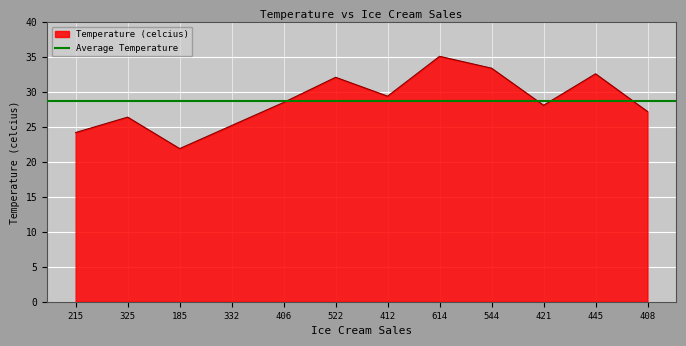

Reading left to right, transcribe all the data shown in this chart.

24.2	26.4	21.9	25.2	28.5	32.1	29.4	35.1	33.4	28.1	32.6	27.2